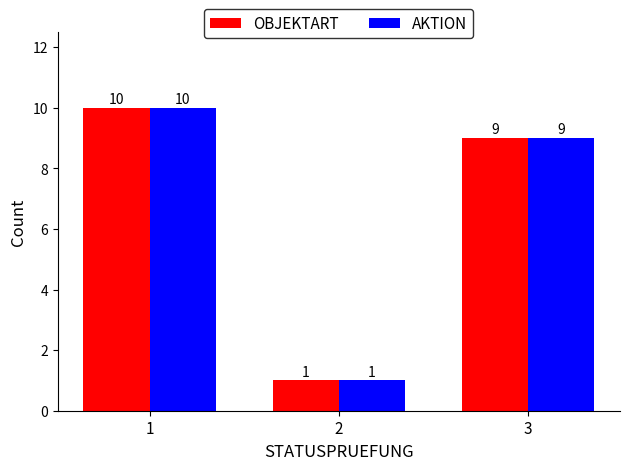

What is the maximum value shown in the chart?

10